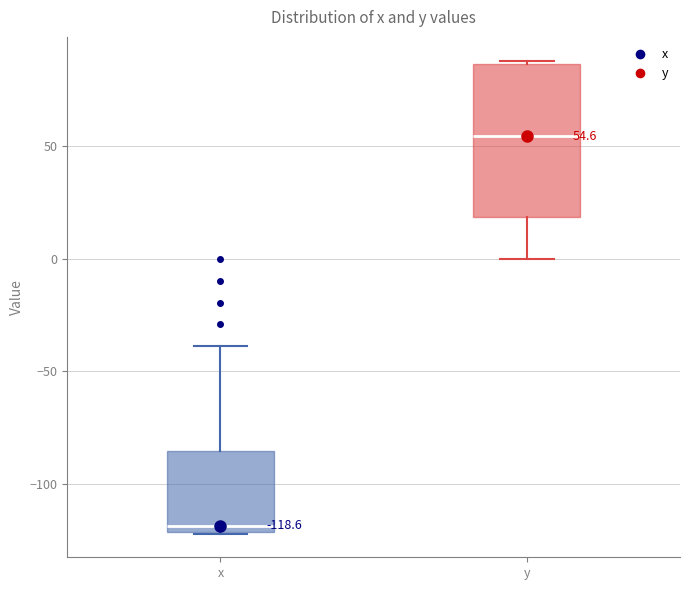

Which box is the tallest, from its lower edge to its upper edge?

y